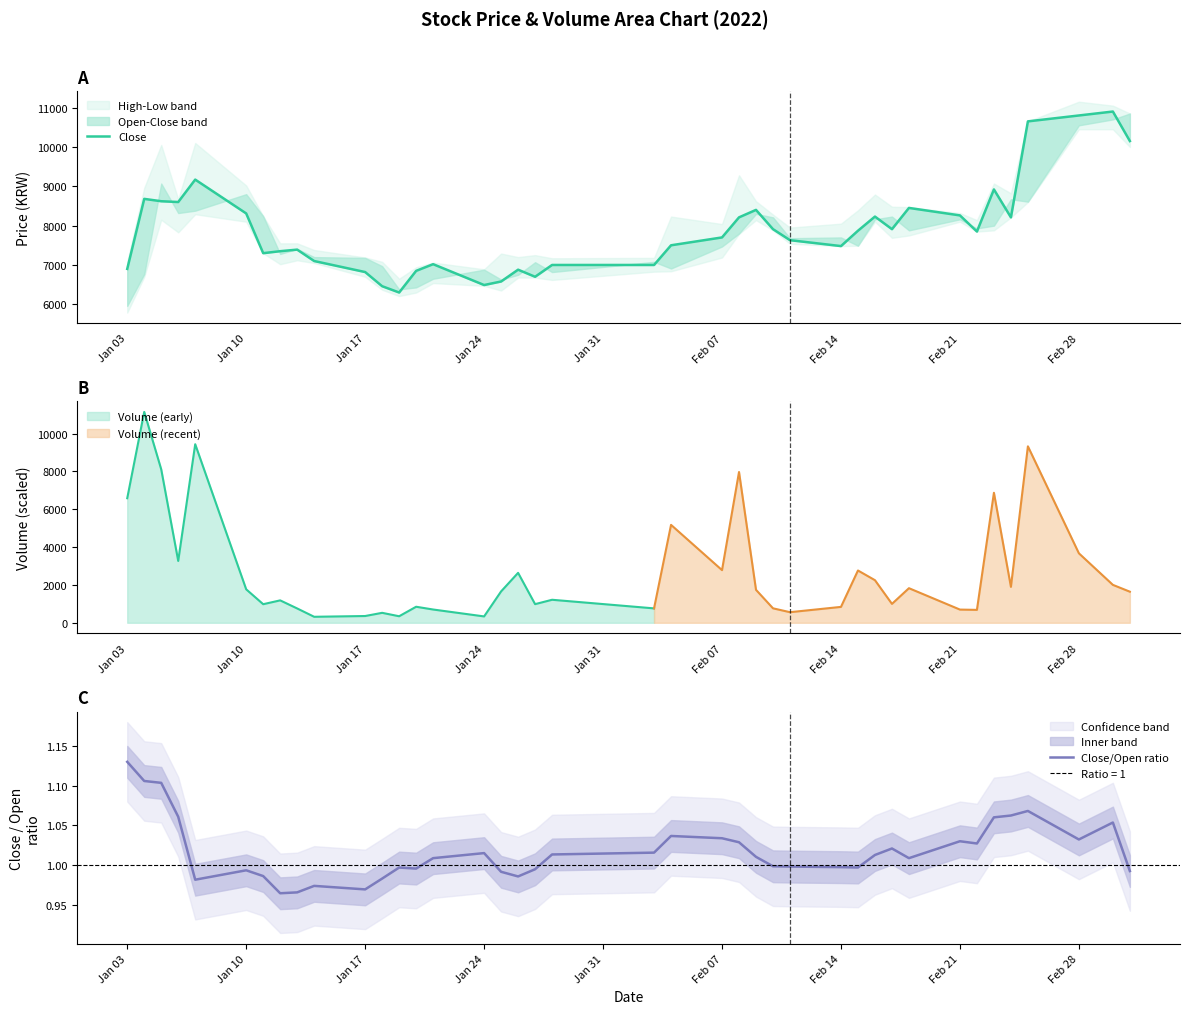

What is the highest value of the Volume (early) series?

11150.0